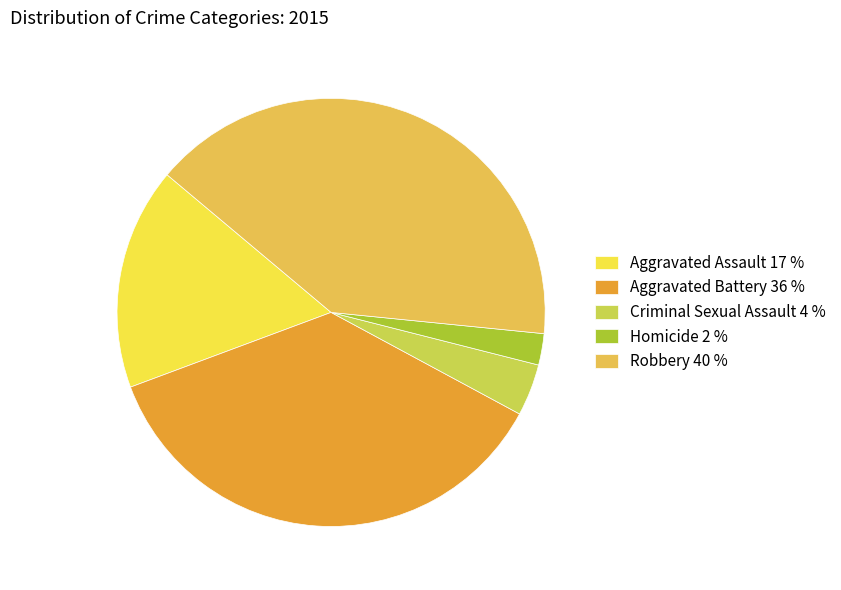

Which slice is the smallest?

Homicide